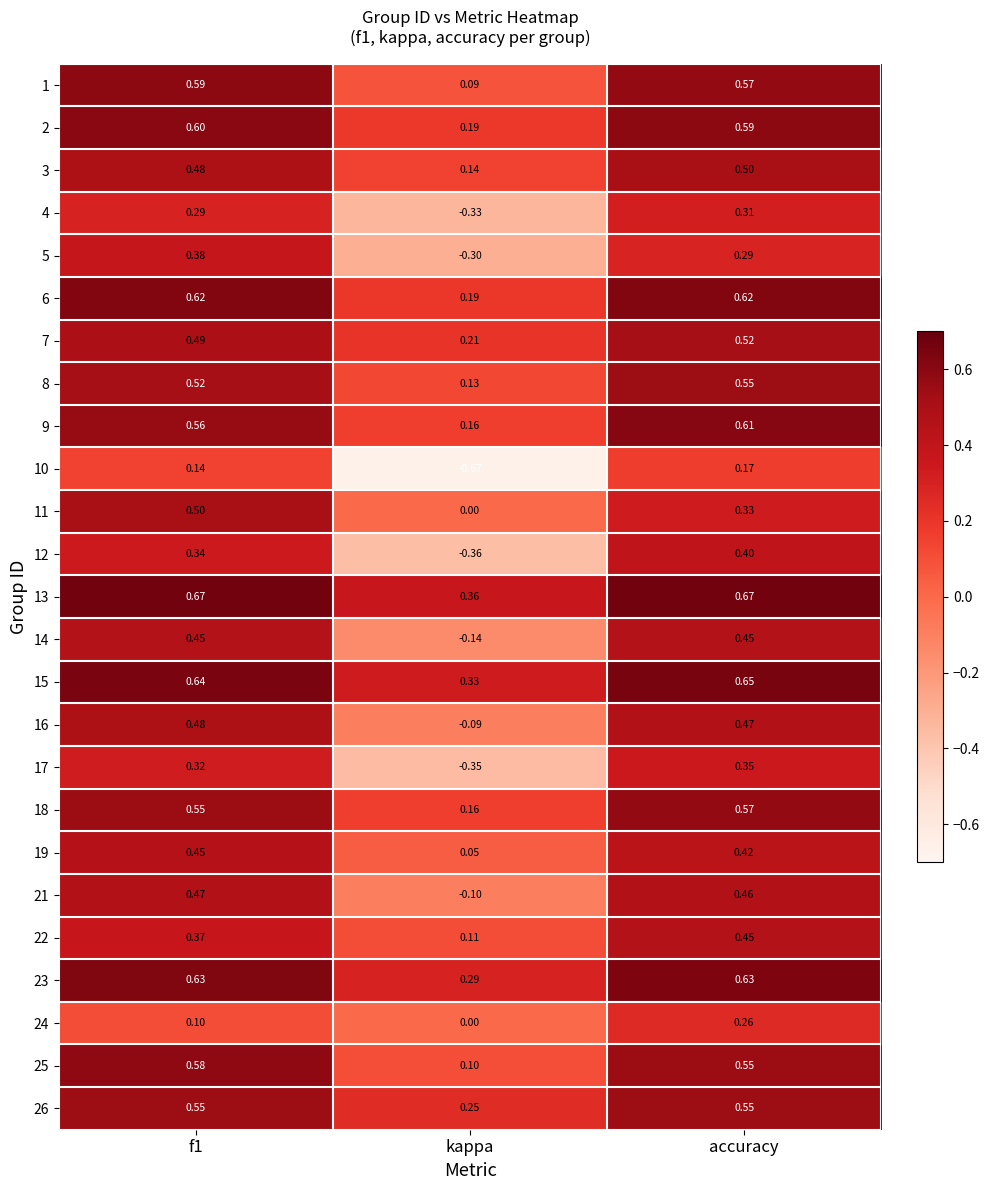

At which category does the chart reach its minimum across all series?

kappa